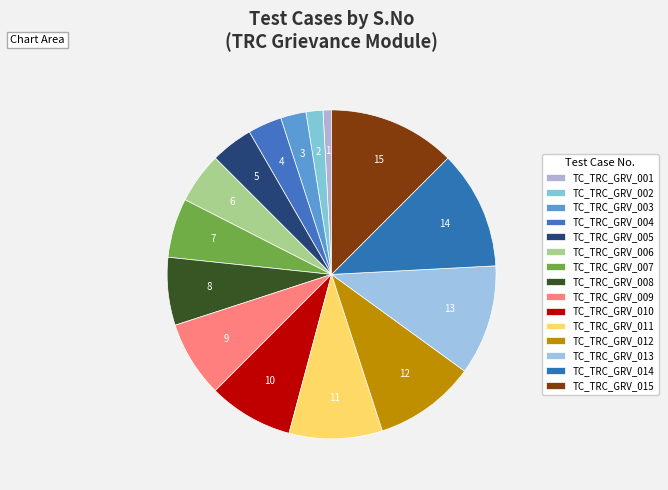

How many slices are in this pie chart?

15